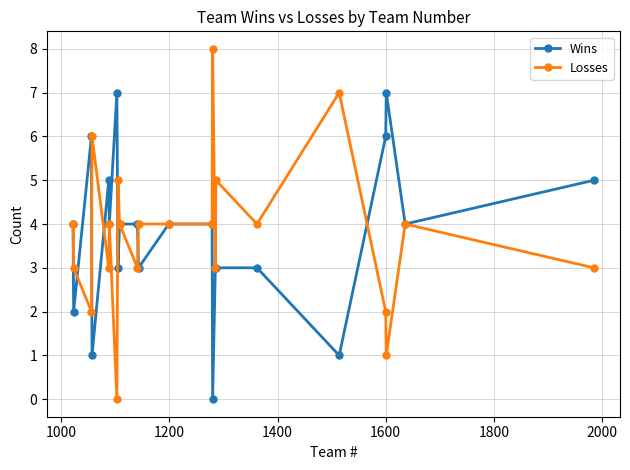

True or false: Losses has more than 1 points higher than both neighbors.

True